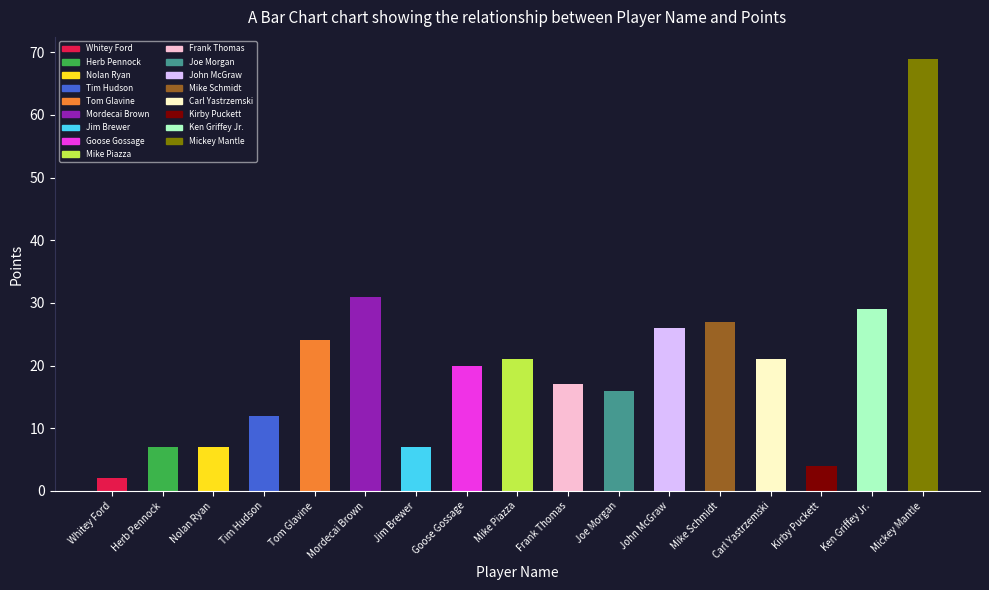

Where is the data nearest to the value 35?

Mordecai Brown